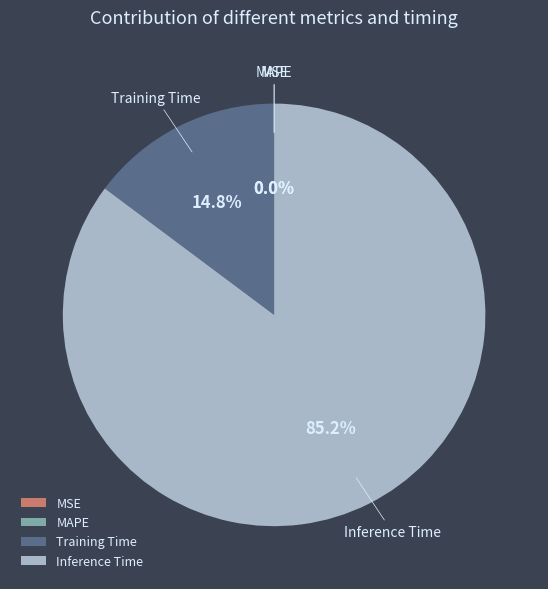

Do Training Time and MSE together represent more than half of the pie?

No